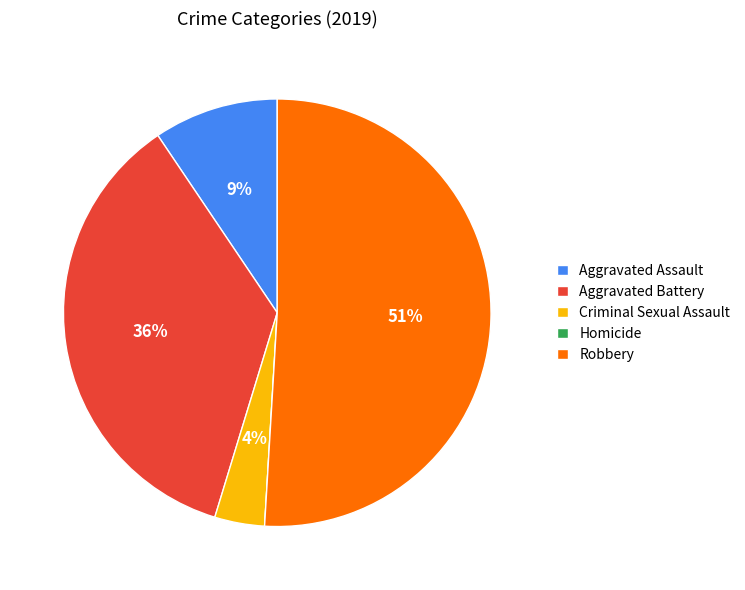

Is it true that Criminal Sexual Assault is 16% of the pie?

False